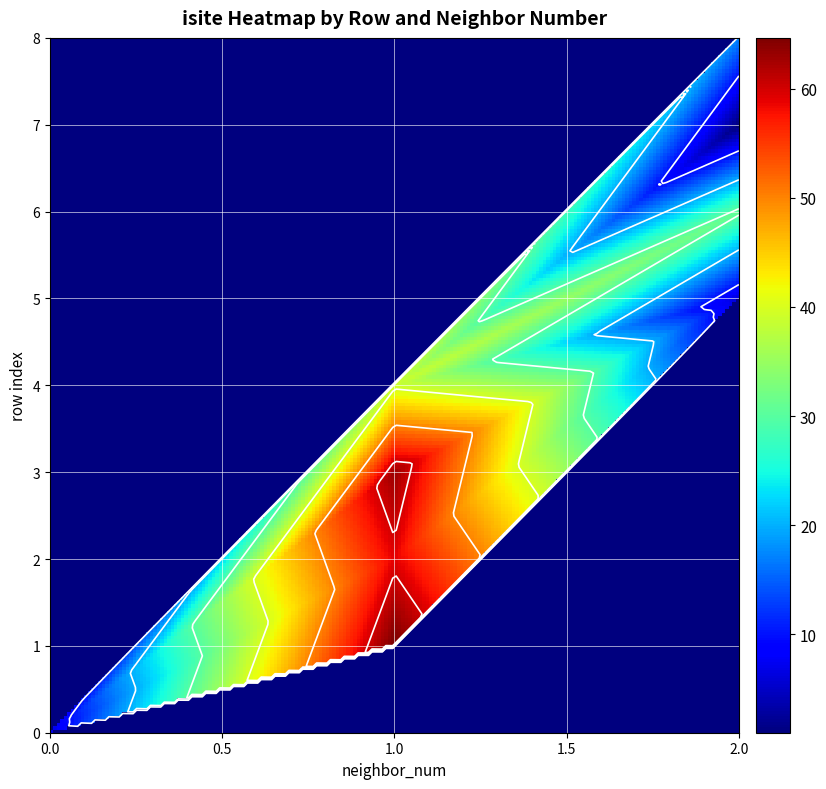

What is the maximum value shown in the chart?

65